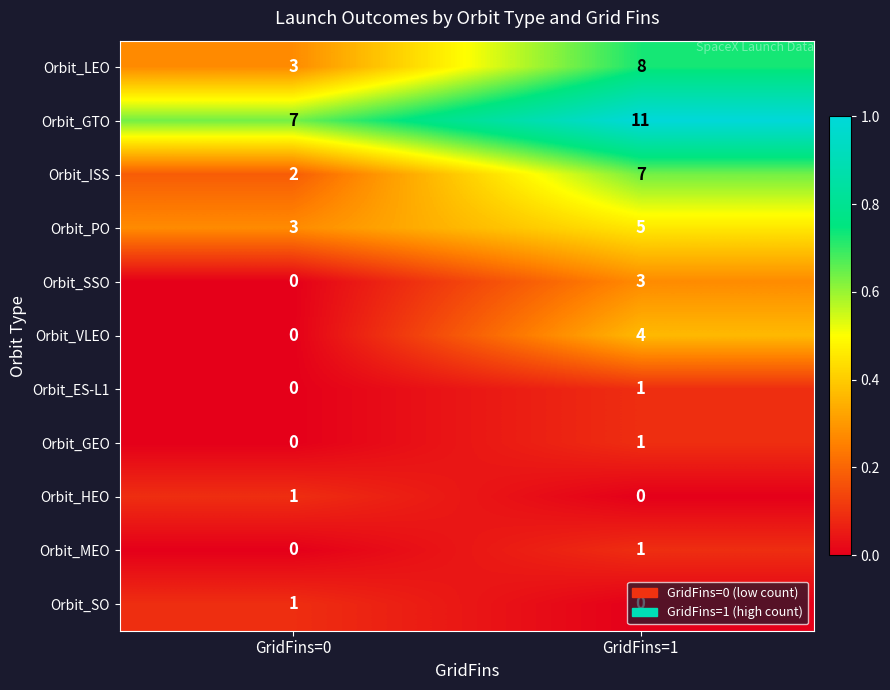

What is the difference between the maximum and minimum values in the Orbit_LEO series?

5